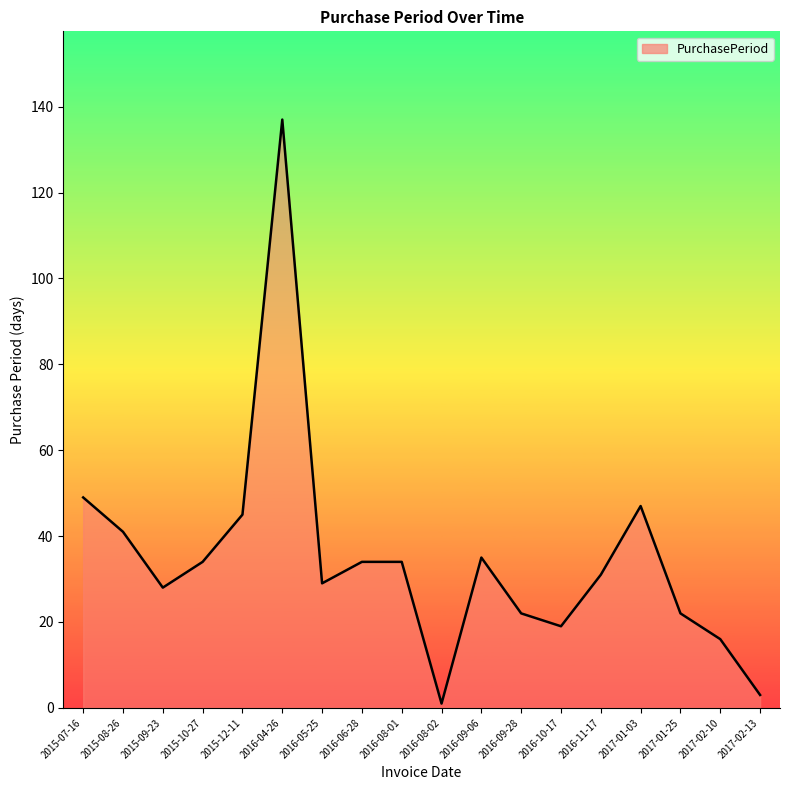

Is it true that the value at 2016-04-26 is 137?

True